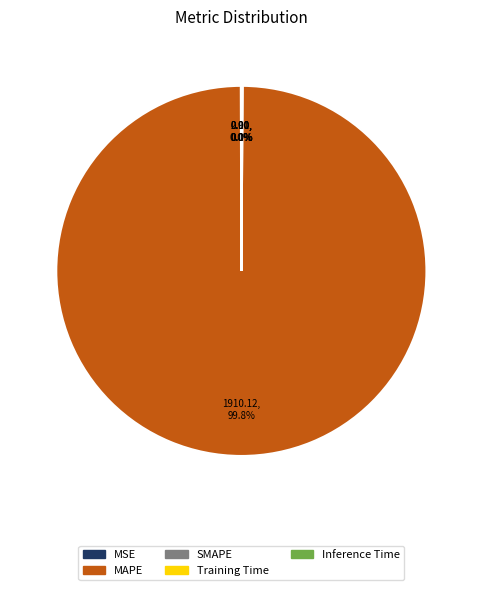

Which category has the biggest portion of the pie?

MAPE